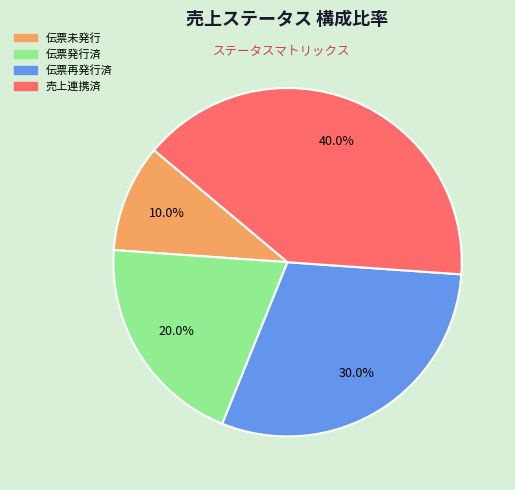

Rank the categories by value from lowest to highest.

伝票未発行, 伝票発行済, 伝票再発行済, 売上連携済